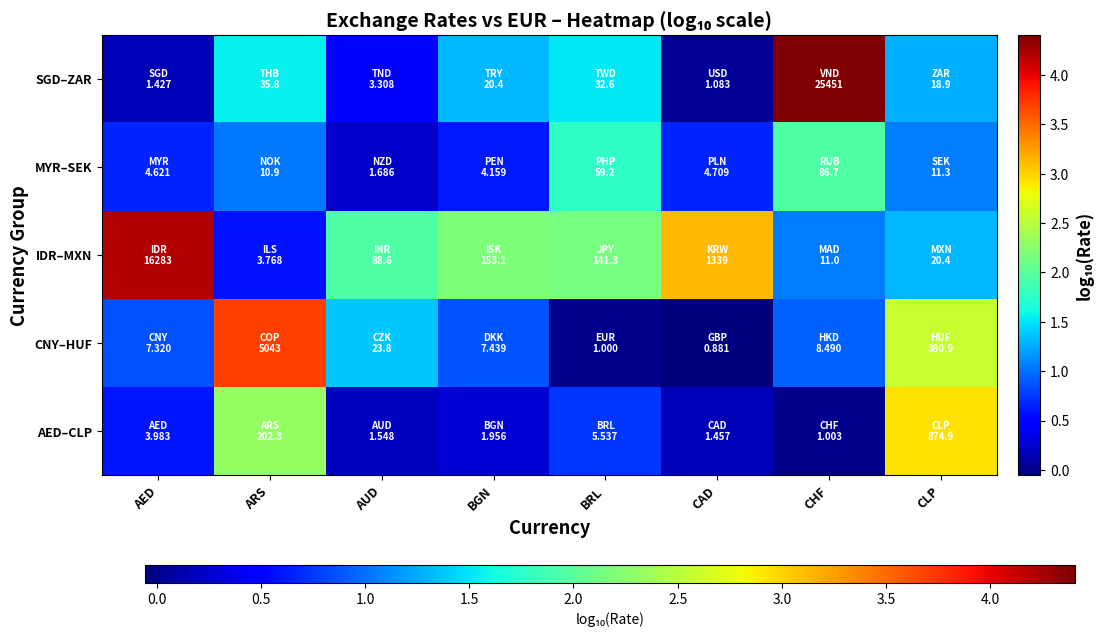

Reading right to left, transcribe all the data shown in this chart.

AED–CLP: CLP=2.9	CHF=0.0	CAD=0.2	BRL=0.7	BGN=0.3	AUD=0.2	ARS=2.3	AED=0.6
CNY–HUF: CLP=2.6	CHF=0.9	CAD=-0.1	BRL=0.0	BGN=0.9	AUD=1.4	ARS=3.7	AED=0.9
IDR–MXN: CLP=1.3	CHF=1.0	CAD=3.1	BRL=2.2	BGN=2.2	AUD=1.9	ARS=0.6	AED=4.2
MYR–SEK: CLP=1.1	CHF=1.9	CAD=0.7	BRL=1.8	BGN=0.6	AUD=0.2	ARS=1.0	AED=0.7
SGD–ZAR: CLP=1.3	CHF=4.4	CAD=0.0	BRL=1.5	BGN=1.3	AUD=0.5	ARS=1.6	AED=0.2